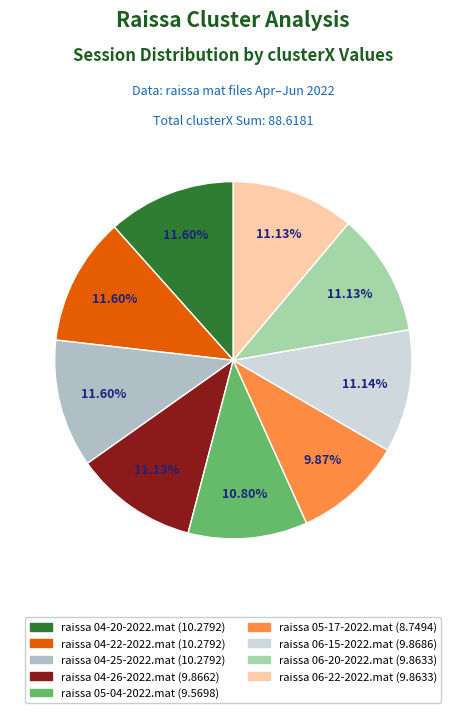

Rank the categories by value from highest to lowest.

raissa 04-20-2022.mat, raissa 04-22-2022.mat, raissa 04-25-2022.mat, raissa 06-15-2022.mat, raissa 04-26-2022.mat, raissa 06-20-2022.mat, raissa 06-22-2022.mat, raissa 05-04-2022.mat, raissa 05-17-2022.mat